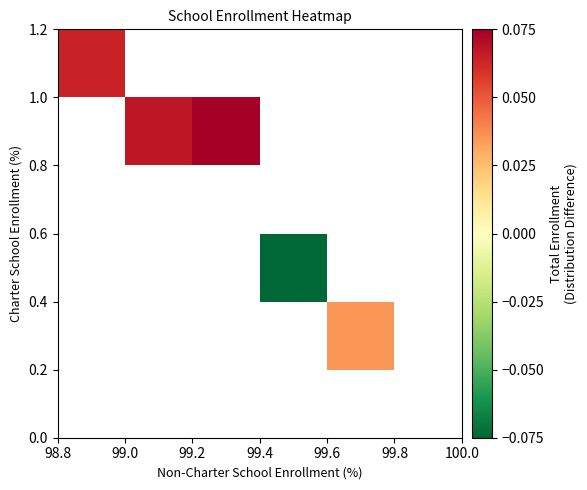

What is the greatest value displayed?

0.1